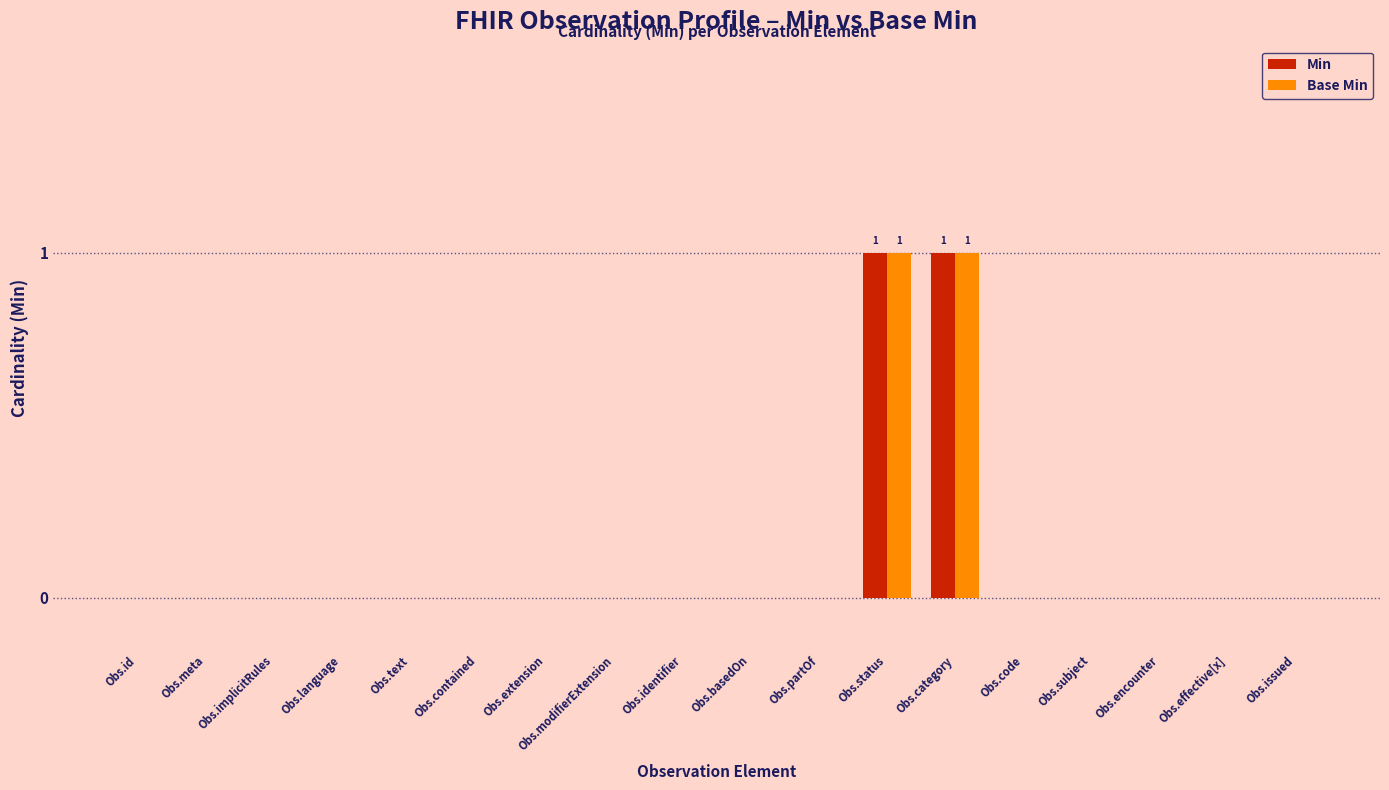

What is the sum of all Min values?

2